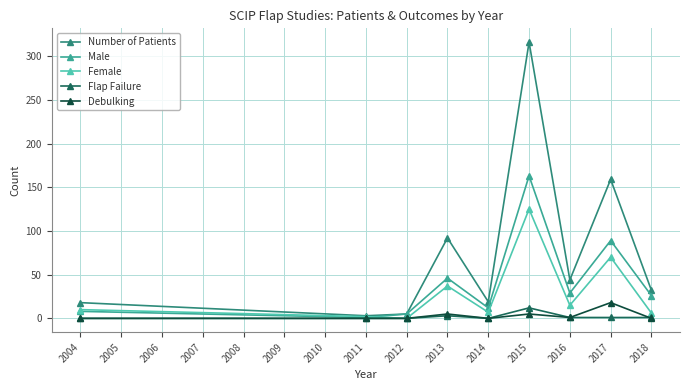

Where is the first local maximum for Number of Patients?

2013